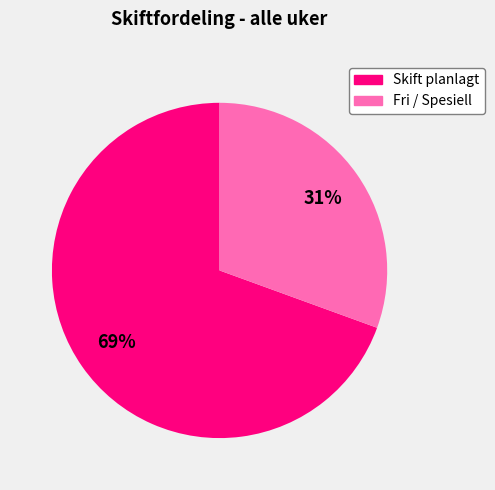

To the nearest percent, what is the average slice percentage?

50%